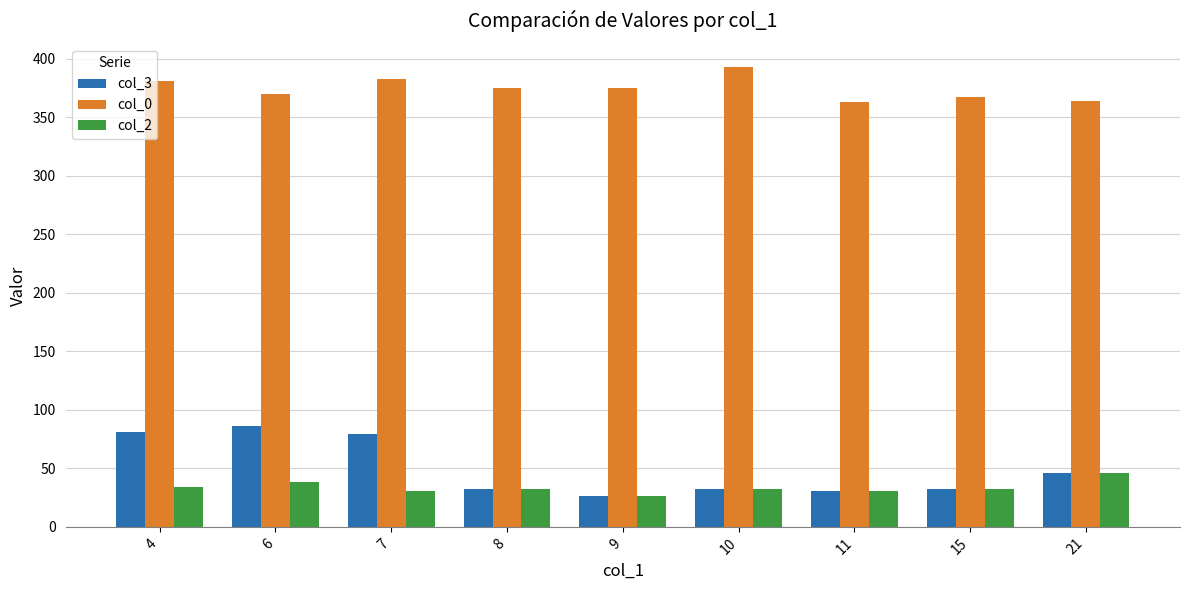

List the series in order of their peak value, highest first.

col_0, col_3, col_2